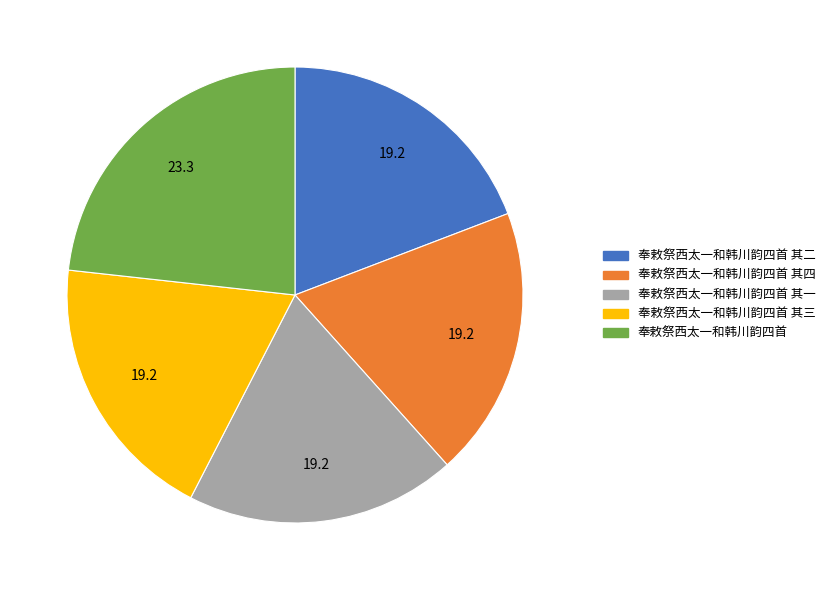

Is 奉敕祭西太一和韩川韵四首 其二 the majority of the pie?

No